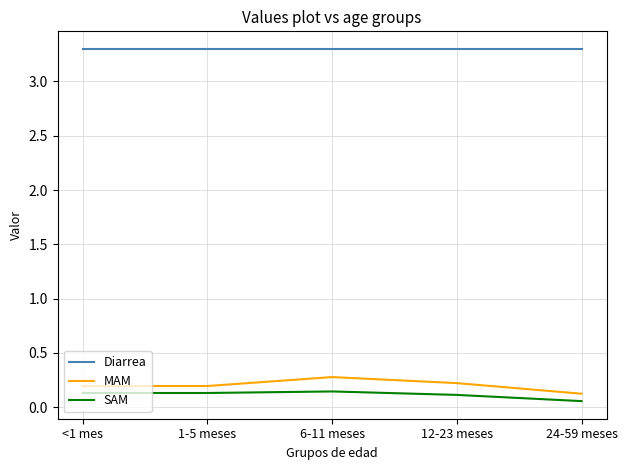

At which category is the sum across all series the highest?

6-11 meses